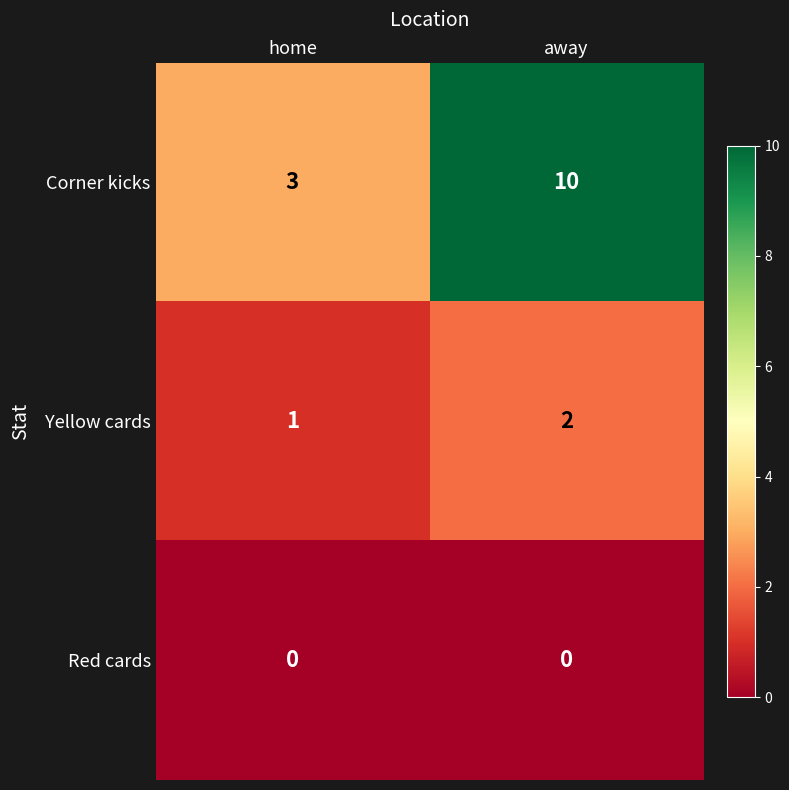

The value of Corner kicks at home is 3. True or false?

True